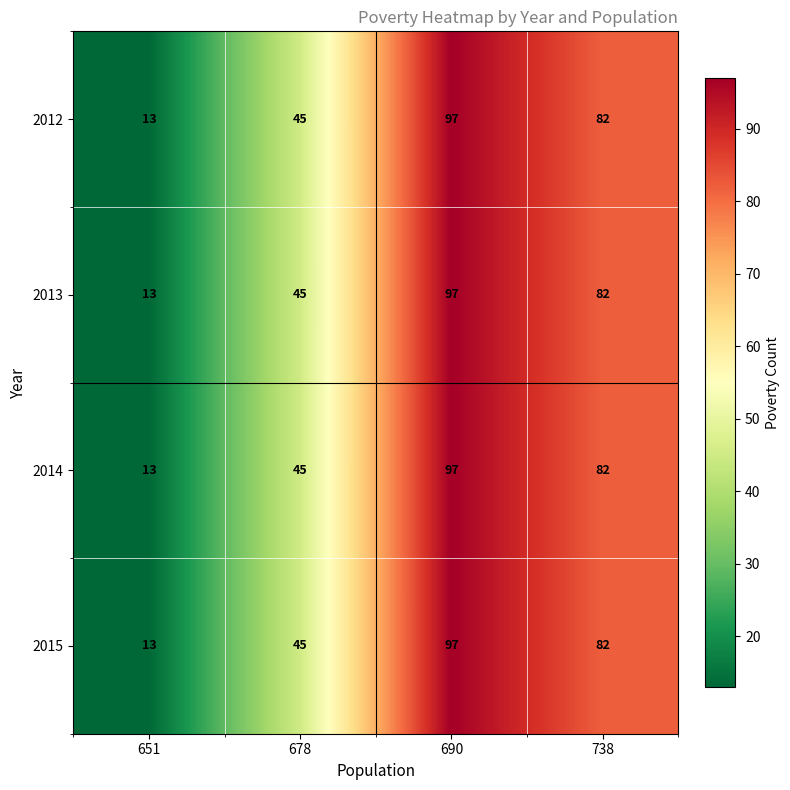

Reading left to right, list all the values displayed in this chart.

2012: 13	45	97	82
2013: 13	45	97	82
2014: 13	45	97	82
2015: 13	45	97	82